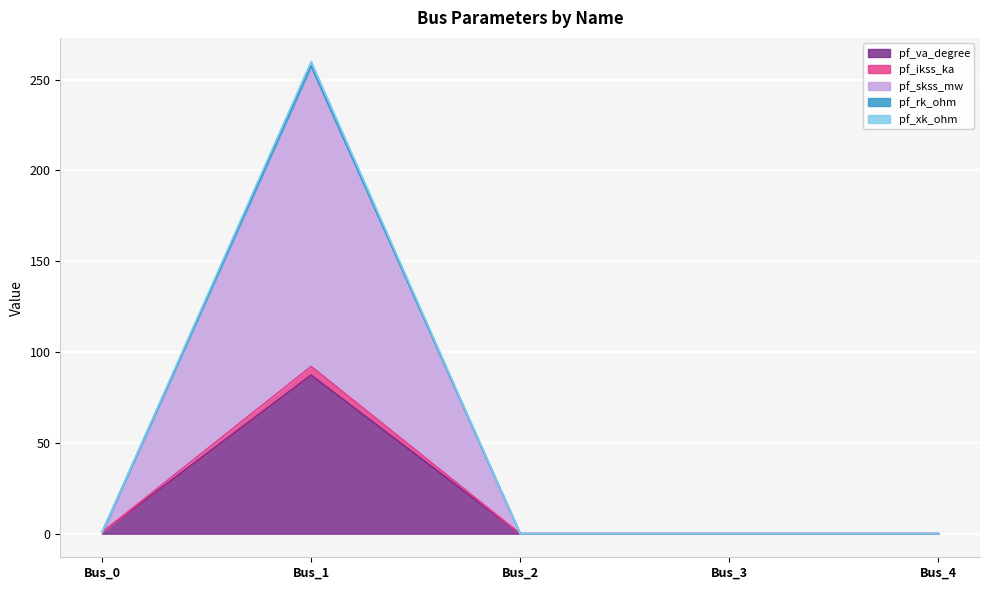

At which category does pf_xk_ohm reach its first local peak?

Bus_1